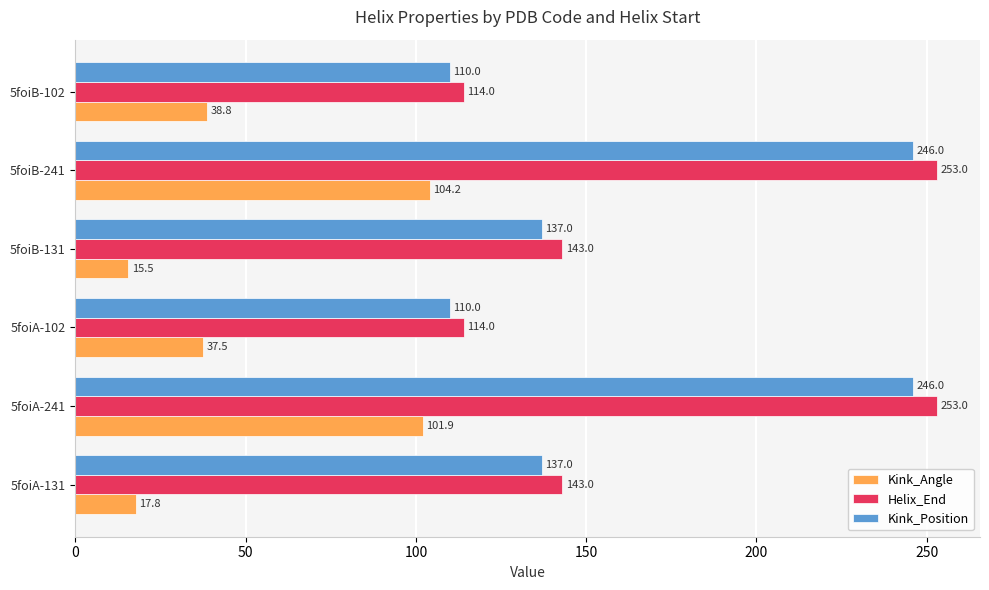

What is the sum of all Kink_Position values?

986.0